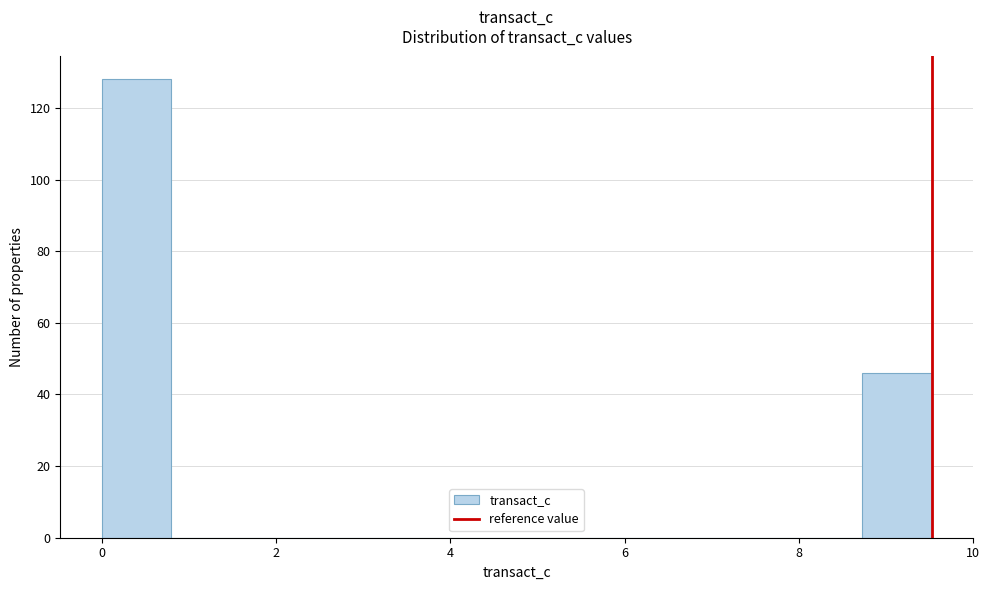

Around what value on the x-axis is the tallest bar? Give the approximate position of its centre, as read against the axis.

0.4